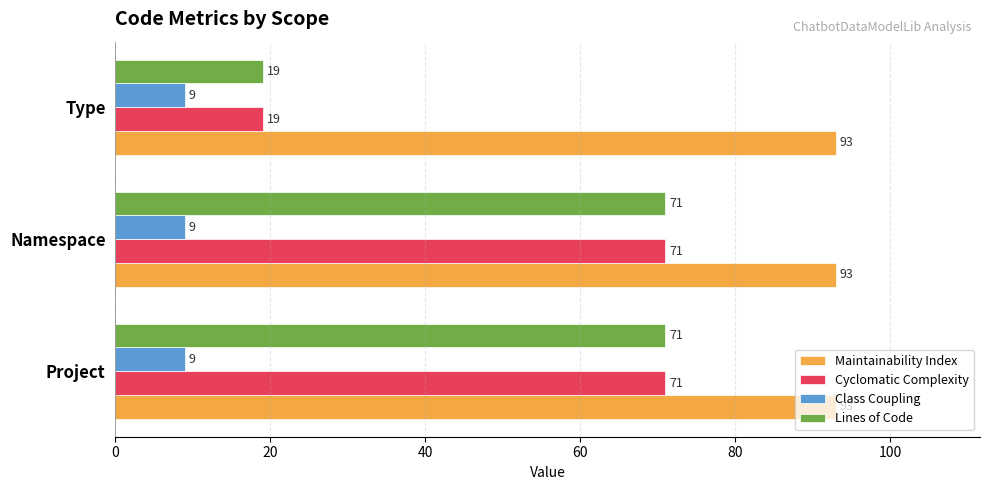

The value of Cyclomatic Complexity at Project is 71. True or false?

True